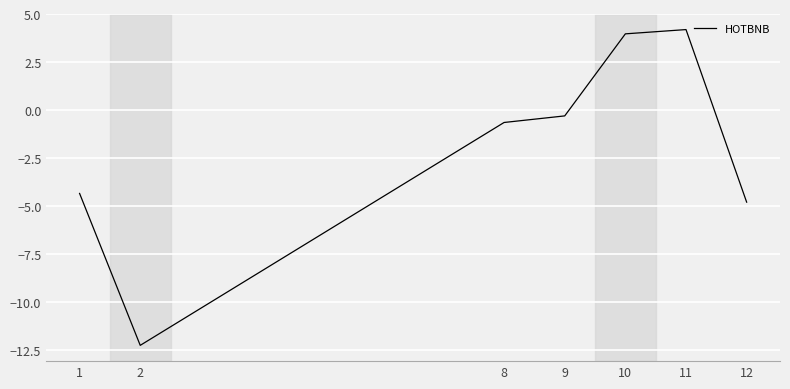

What is the average value?

-2.0